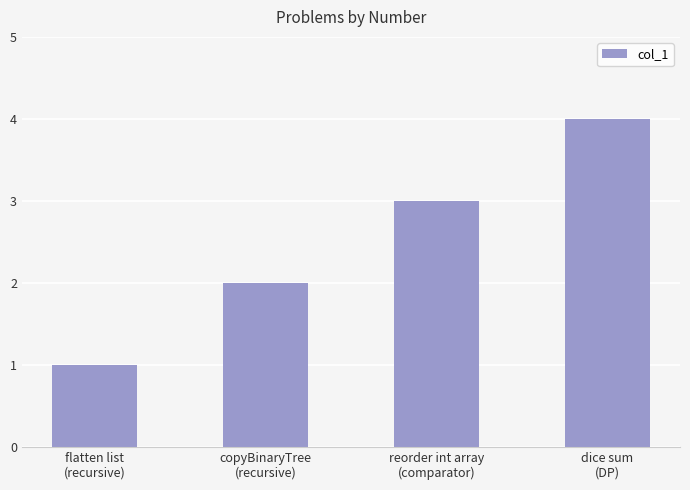

At which label is the value closest to 2?

copyBinaryTree
(recursive)